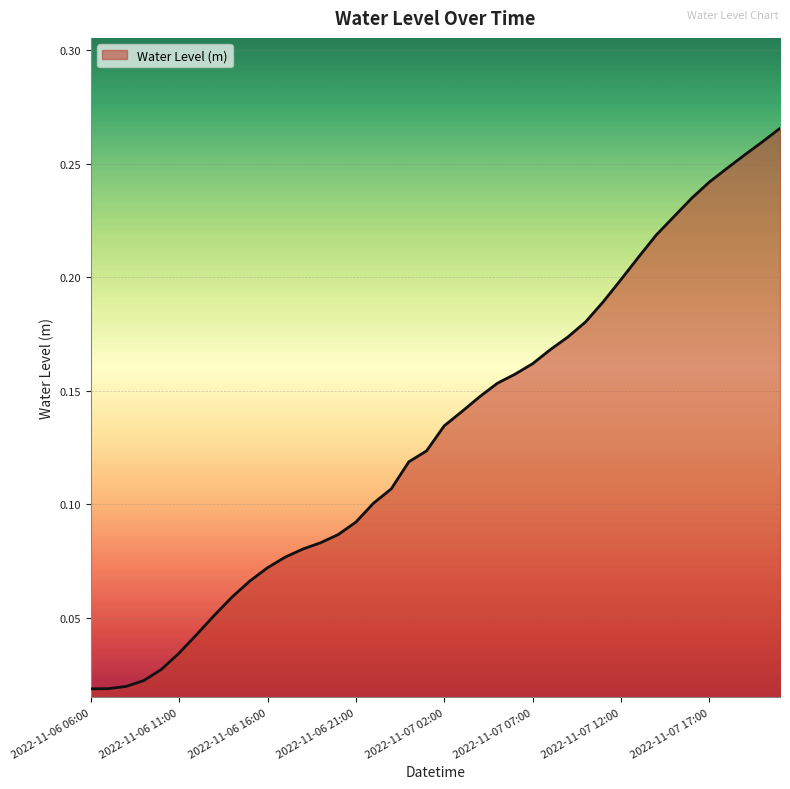

Does the chart display data point markers on the line(s)?

No